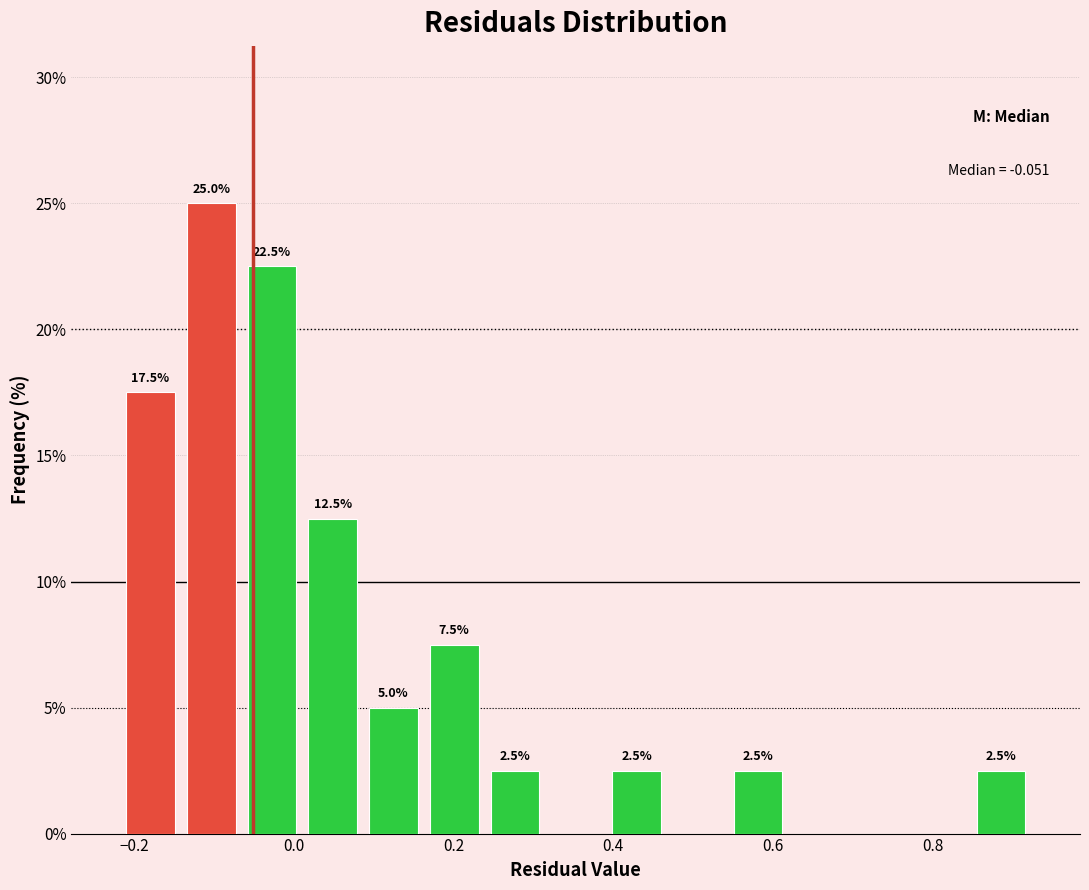

Around what value on the x-axis is the tallest bar? Give the approximate position of its centre, as read against the axis.

-0.10